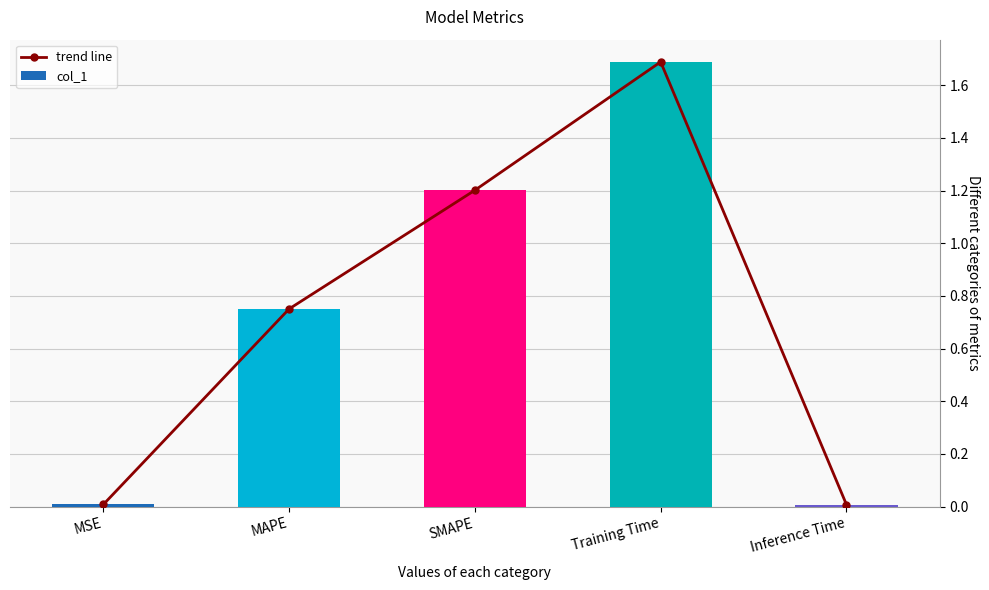

How many distinct data groups are displayed?

2